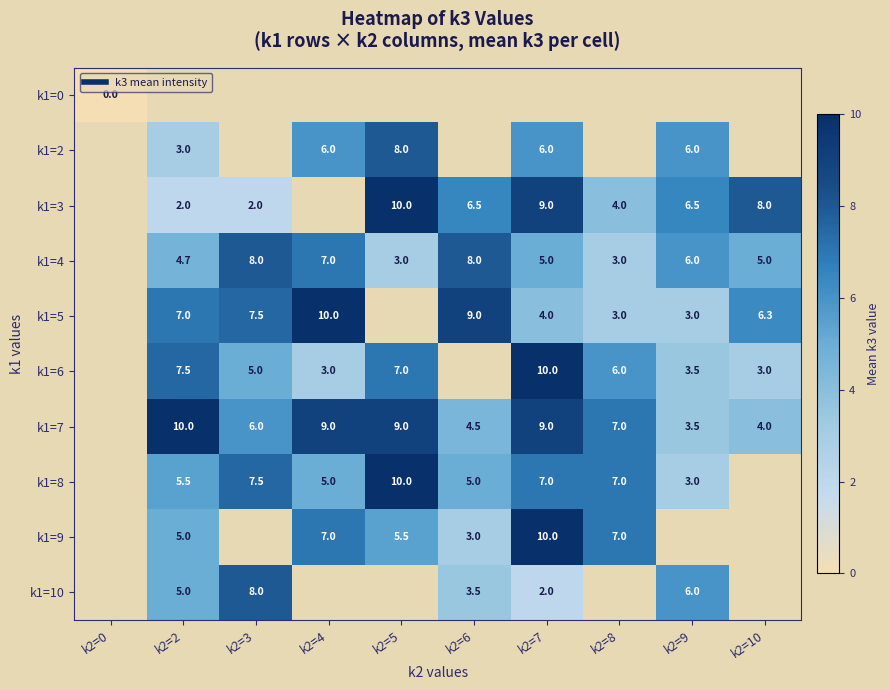

Between k2=5 and k2=9, which series saw the biggest shift?

k1=8